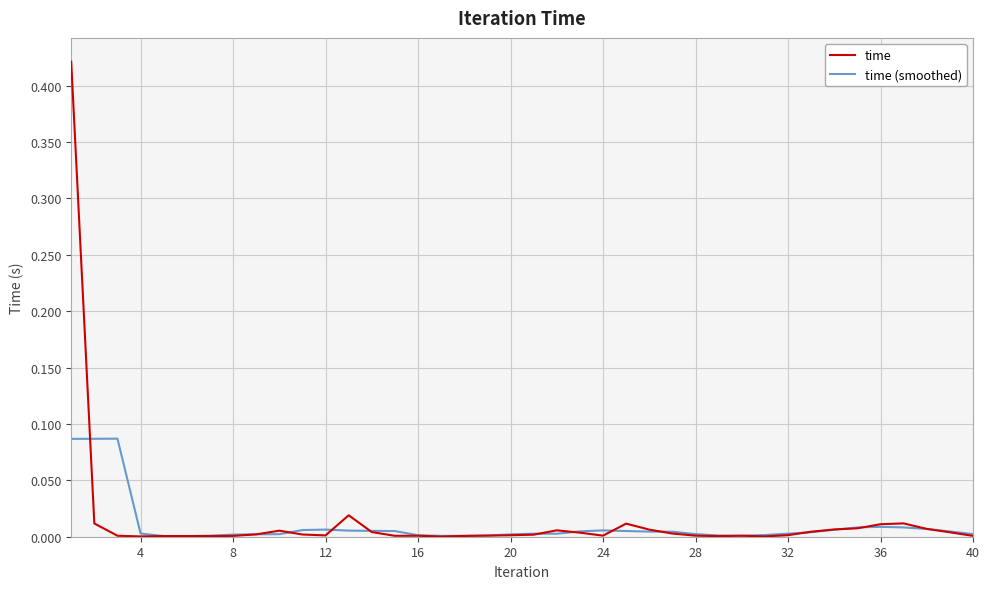

Which series has the largest range (max minus min)?

time